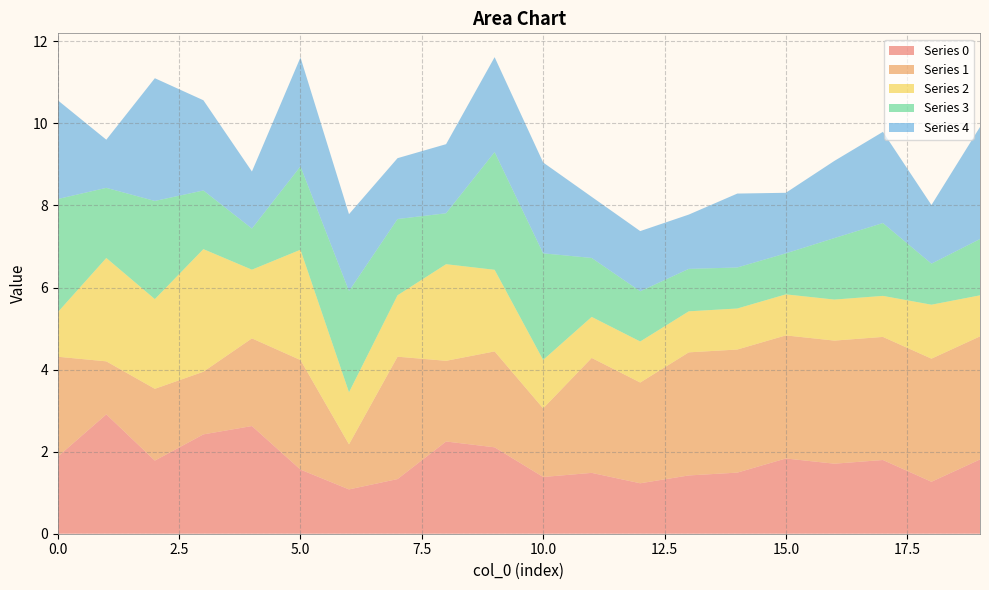

Reading left to right, extract all data points from this chart.

0: 1.9	2.9	1.8	2.4	2.6	1.6	1.1	1.3	2.2	2.1	1.4	1.5	1.2	1.4	1.5	1.8	1.7	1.8	1.3	1.8
1: 2.4	1.3	1.7	1.5	2.1	2.7	1.1	3.0	2.0	2.3	1.7	2.8	2.5	3.0	3.0	3.0	3.0	3.0	3.0	3.0
2: 1.1	2.5	2.2	3.0	1.7	2.7	1.3	1.5	2.4	2.0	1.2	1.0	1.0	1.0	1.0	1.0	1.0	1.0	1.3	1.0
3: 2.8	1.7	2.4	1.4	1.0	2.0	2.5	1.9	1.2	2.9	2.6	1.4	1.2	1.0	1.0	1.0	1.5	1.8	1.0	1.4
4: 2.4	1.2	3.0	2.2	1.4	2.7	1.9	1.5	1.7	2.3	2.2	1.5	1.5	1.3	1.8	1.5	1.9	2.2	1.4	2.7